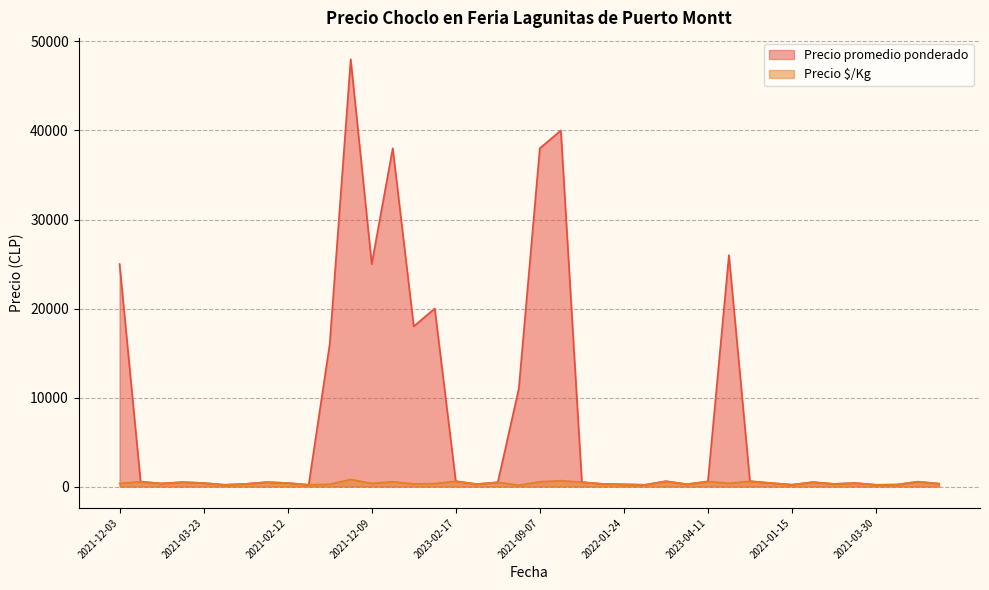

Reading left to right, extract all data points from this chart.

Precio promedio ponderado: 25000	550	350	500	400	200	300	500	400	200	16000	48000	25000	38000	18000	20000	600	280	480	11000	38000	40000	500	300	250	200	600	267	575	26000	600	400	208	500	300	400	200	226	550	329
Precio $/Kg: 357	550	350	500	400	200	300	500	400	200	267	800	357	543	300	333	600	280	480	157	543	667	500	300	250	200	600	267	575	371	600	400	208	500	300	400	200	226	550	329